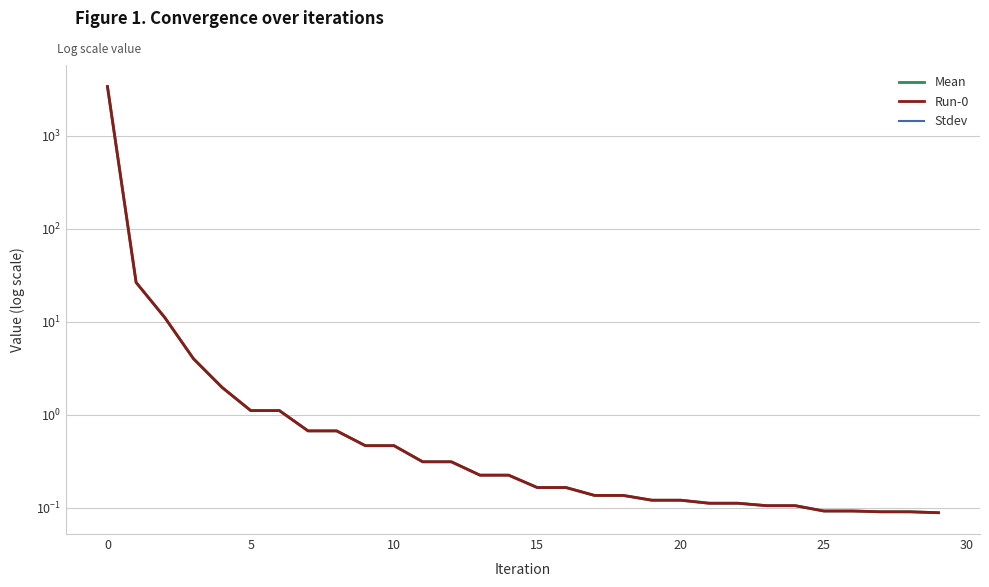

True or false: Run-0 and Mean cross at least once.

False